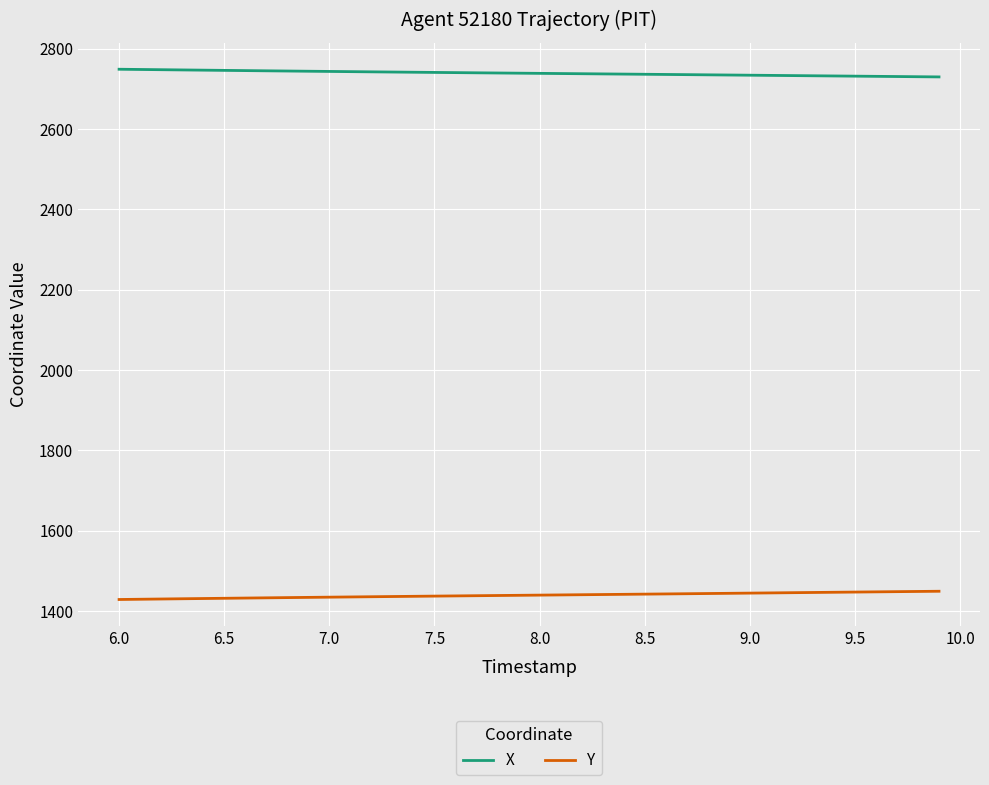

True or false: Y and X cross at least once.

False